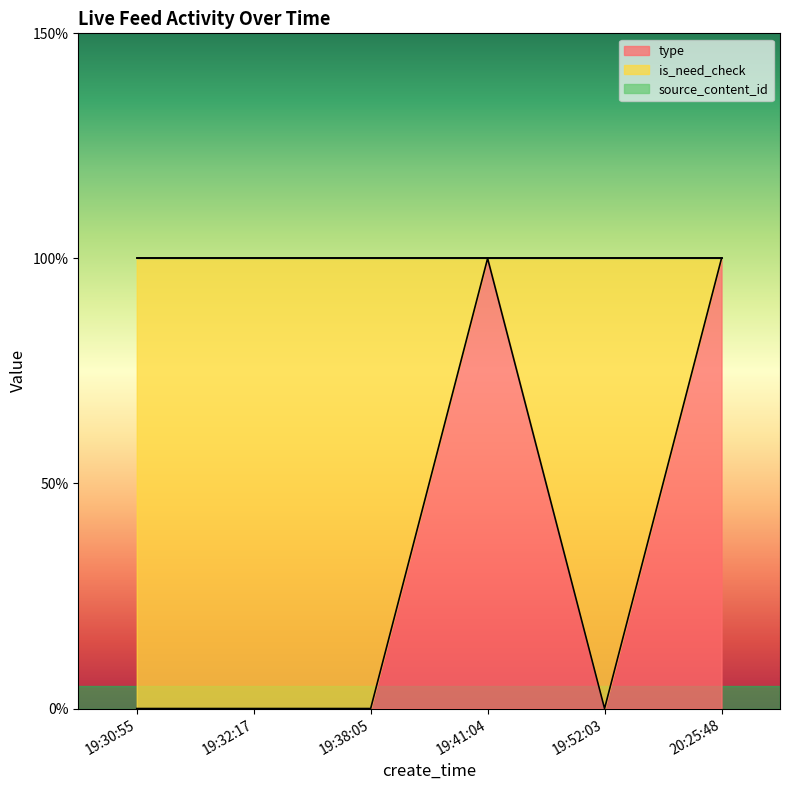

What is the difference between the highest and lowest values at 19:38:05?

1